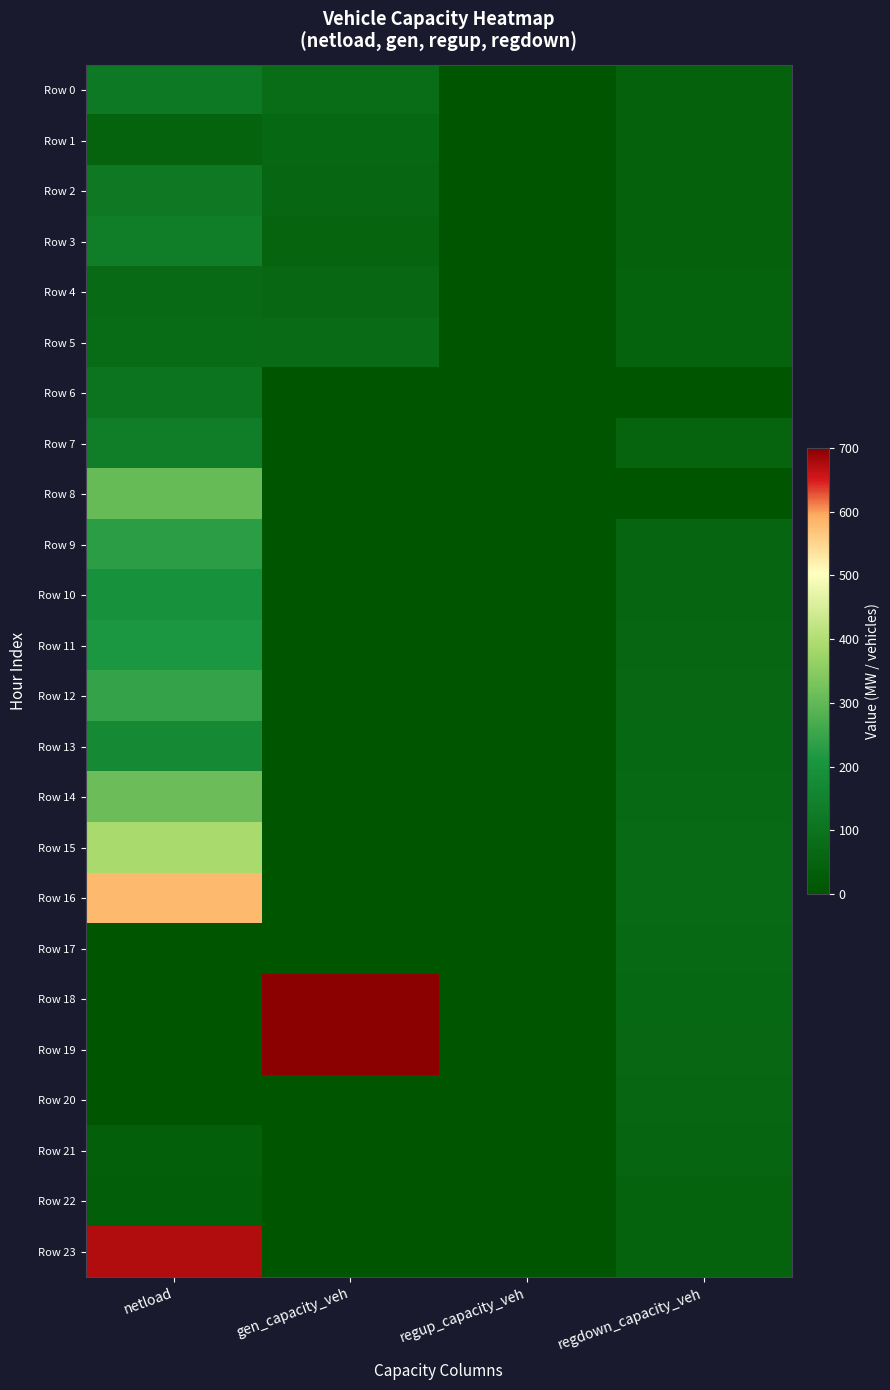

Reading left to right, transcribe all the data shown in this chart.

Row 0: netload=119.6	gen_capacity_veh=80.6	regup_capacity_veh=0.0	regdown_capacity_veh=43.4
Row 1: netload=43.9	gen_capacity_veh=63.2	regup_capacity_veh=0.0	regdown_capacity_veh=41.9
Row 2: netload=115.4	gen_capacity_veh=57.6	regup_capacity_veh=0.0	regdown_capacity_veh=41.4
Row 3: netload=131.3	gen_capacity_veh=51.2	regup_capacity_veh=0.0	regdown_capacity_veh=42.4
Row 4: netload=68.7	gen_capacity_veh=61.5	regup_capacity_veh=0.0	regdown_capacity_veh=44.9
Row 5: netload=71.5	gen_capacity_veh=75.2	regup_capacity_veh=0.0	regdown_capacity_veh=47.7
Row 6: netload=102.5	gen_capacity_veh=0.0	regup_capacity_veh=0.0	regdown_capacity_veh=0.0
Row 7: netload=132.3	gen_capacity_veh=0.0	regup_capacity_veh=0.0	regdown_capacity_veh=50.5
Row 8: netload=307.8	gen_capacity_veh=0.0	regup_capacity_veh=0.0	regdown_capacity_veh=0.0
Row 9: netload=230.1	gen_capacity_veh=0.0	regup_capacity_veh=0.0	regdown_capacity_veh=53.3
Row 10: netload=196.5	gen_capacity_veh=0.0	regup_capacity_veh=0.0	regdown_capacity_veh=55.6
Row 11: netload=212.6	gen_capacity_veh=0.0	regup_capacity_veh=0.0	regdown_capacity_veh=58.4
Row 12: netload=241.2	gen_capacity_veh=0.0	regup_capacity_veh=0.0	regdown_capacity_veh=61.7
Row 13: netload=170.6	gen_capacity_veh=0.0	regup_capacity_veh=0.0	regdown_capacity_veh=64.6
Row 14: netload=313.4	gen_capacity_veh=0.0	regup_capacity_veh=0.0	regdown_capacity_veh=67.1
Row 15: netload=389.6	gen_capacity_veh=0.0	regup_capacity_veh=0.0	regdown_capacity_veh=68.7
Row 16: netload=580.5	gen_capacity_veh=0.0	regup_capacity_veh=0.0	regdown_capacity_veh=68.9
Row 17: netload=0.0	gen_capacity_veh=0.0	regup_capacity_veh=0.0	regdown_capacity_veh=67.4
Row 18: netload=0.0	gen_capacity_veh=1095.1	regup_capacity_veh=0.0	regdown_capacity_veh=65.3
Row 19: netload=0.0	gen_capacity_veh=715.8	regup_capacity_veh=0.0	regdown_capacity_veh=62.5
Row 20: netload=0.0	gen_capacity_veh=0.0	regup_capacity_veh=0.0	regdown_capacity_veh=57.9
Row 21: netload=34.4	gen_capacity_veh=0.0	regup_capacity_veh=0.0	regdown_capacity_veh=52.6
Row 22: netload=31.0	gen_capacity_veh=0.0	regup_capacity_veh=0.0	regdown_capacity_veh=48.1
Row 23: netload=672.7	gen_capacity_veh=0.0	regup_capacity_veh=0.0	regdown_capacity_veh=44.9